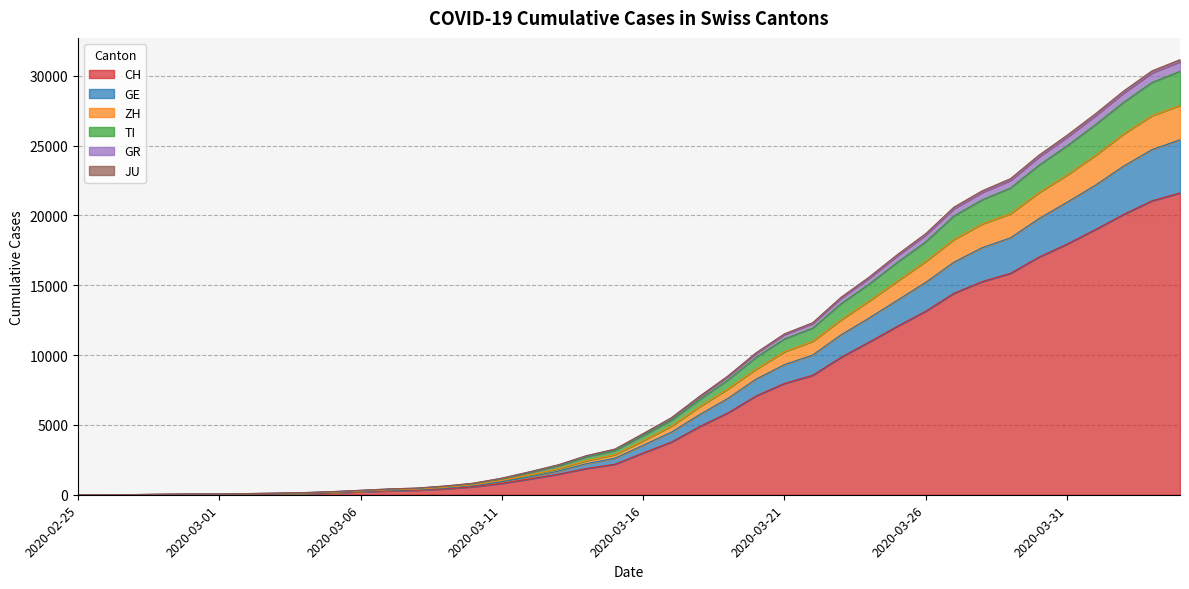

Does the chart have visible grid lines?

Yes